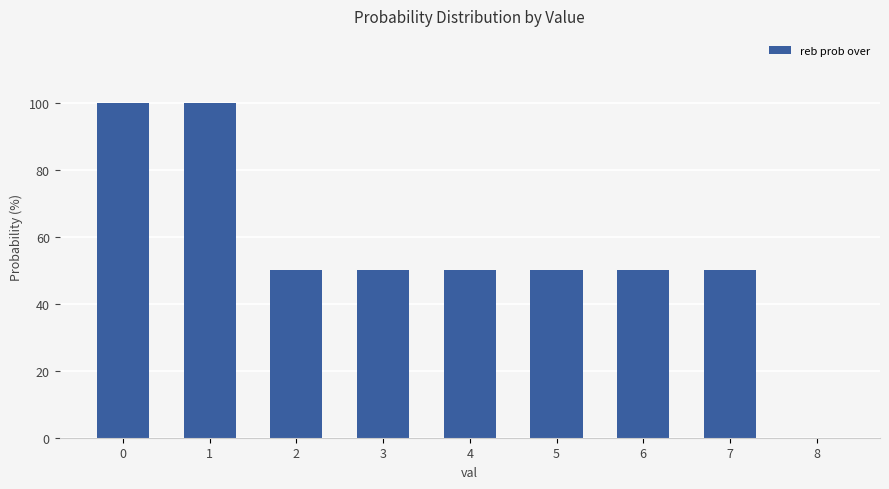

What is the ratio of the value at 7 to the value at 6?

1.0